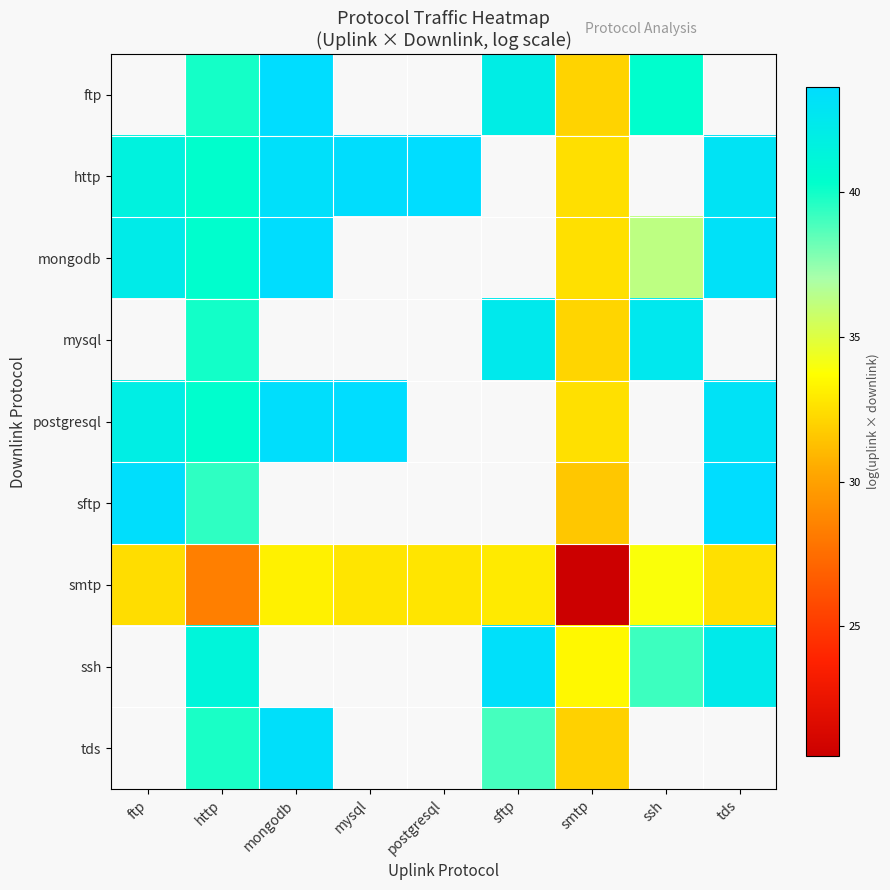

How many positive values does the mysql series have?

4